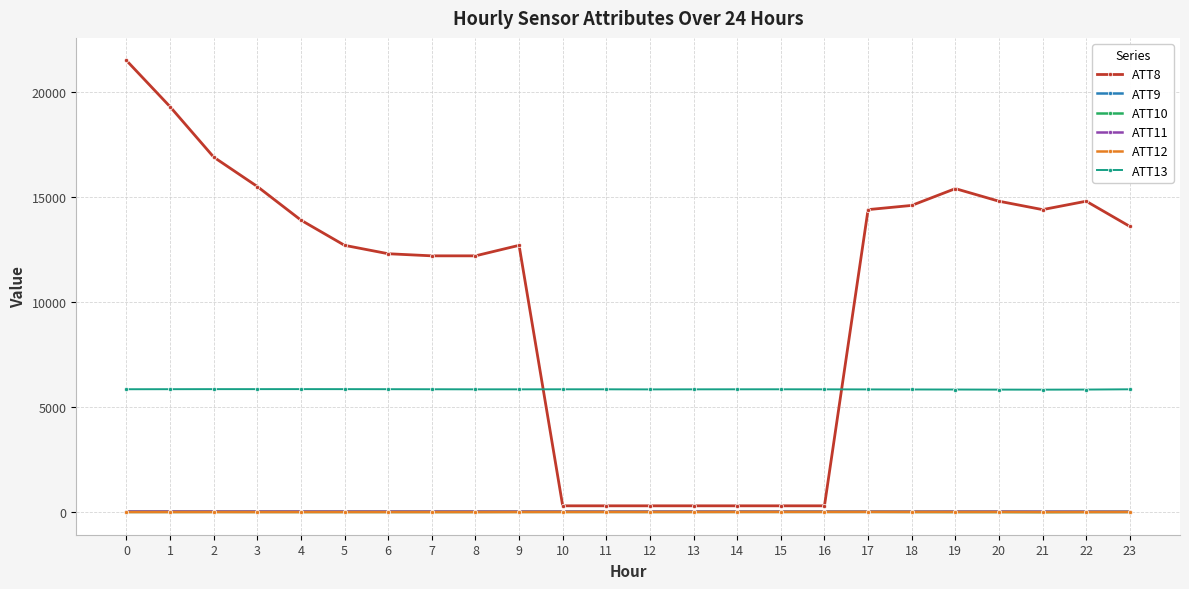

Which series has the widest spread of values?

ATT8